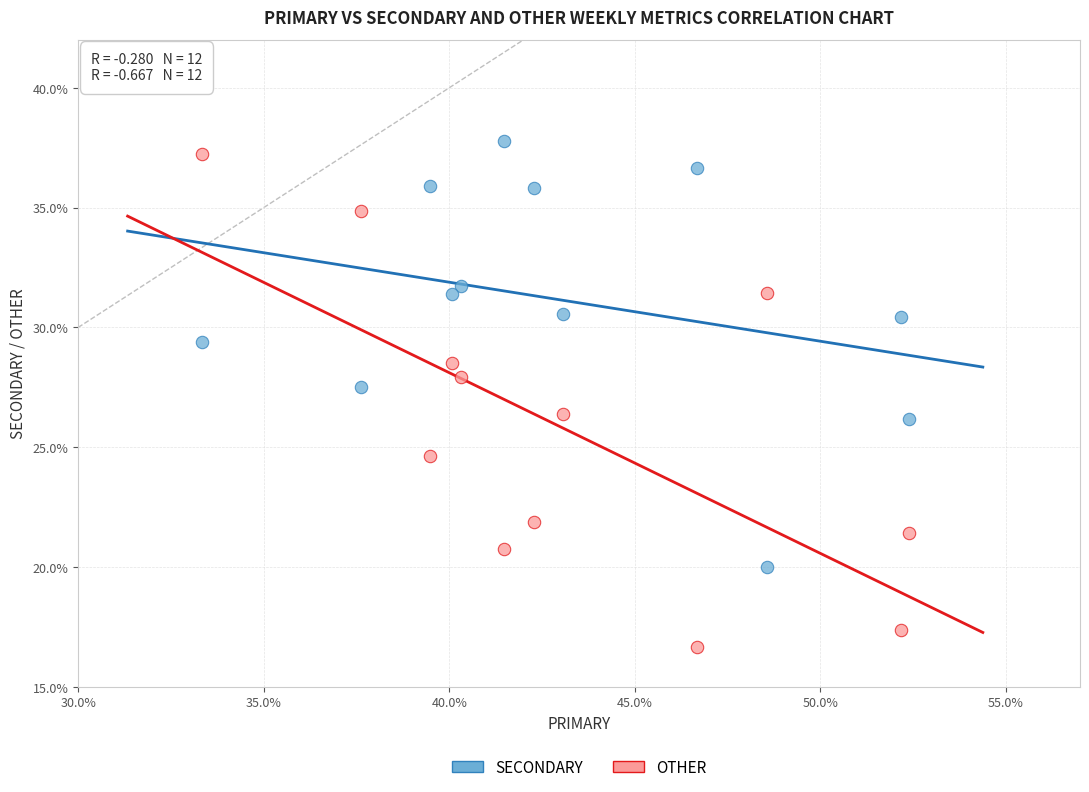

Which series reaches the minimum Y coordinate?

OTHER